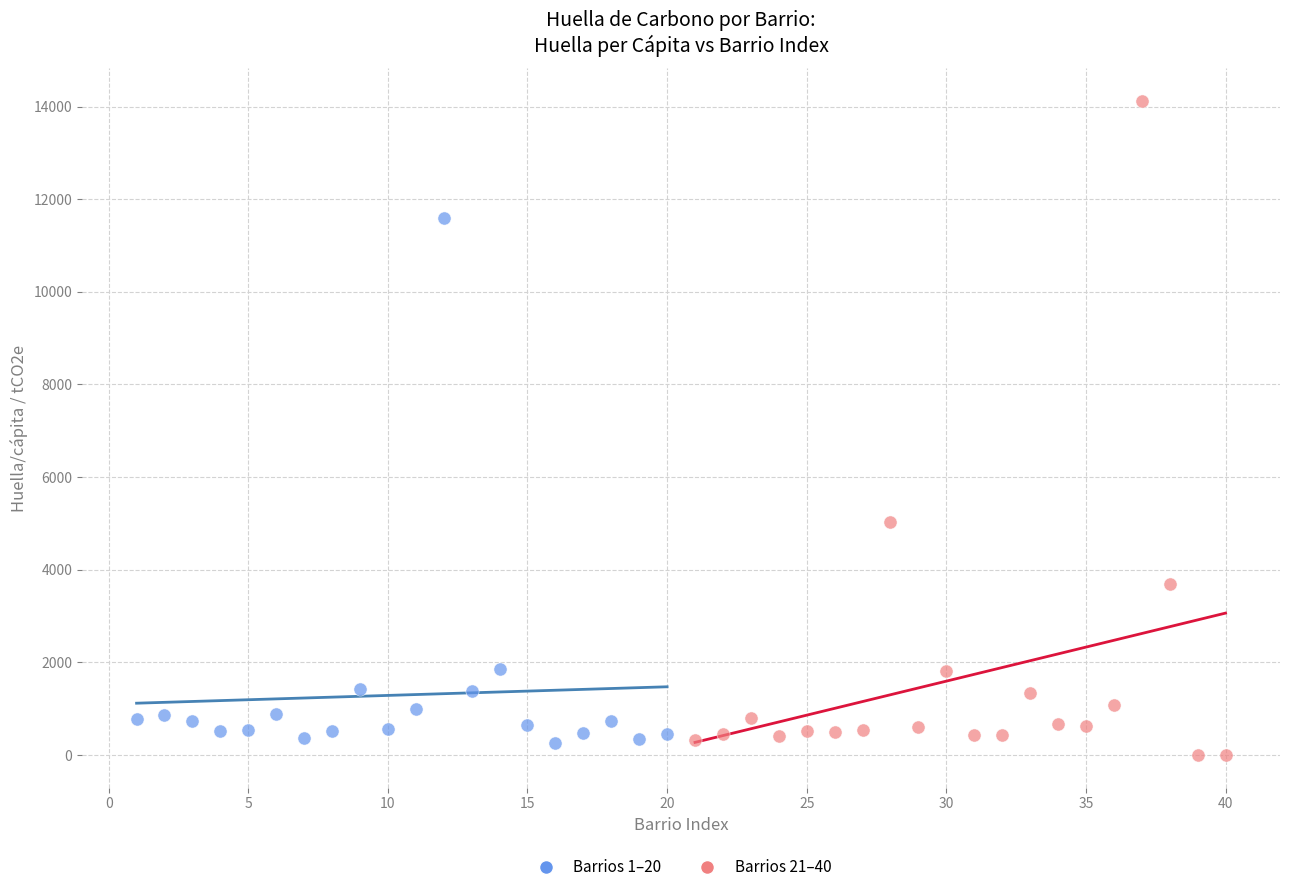

Which series reaches the maximum Y coordinate?

Barrios 21–40